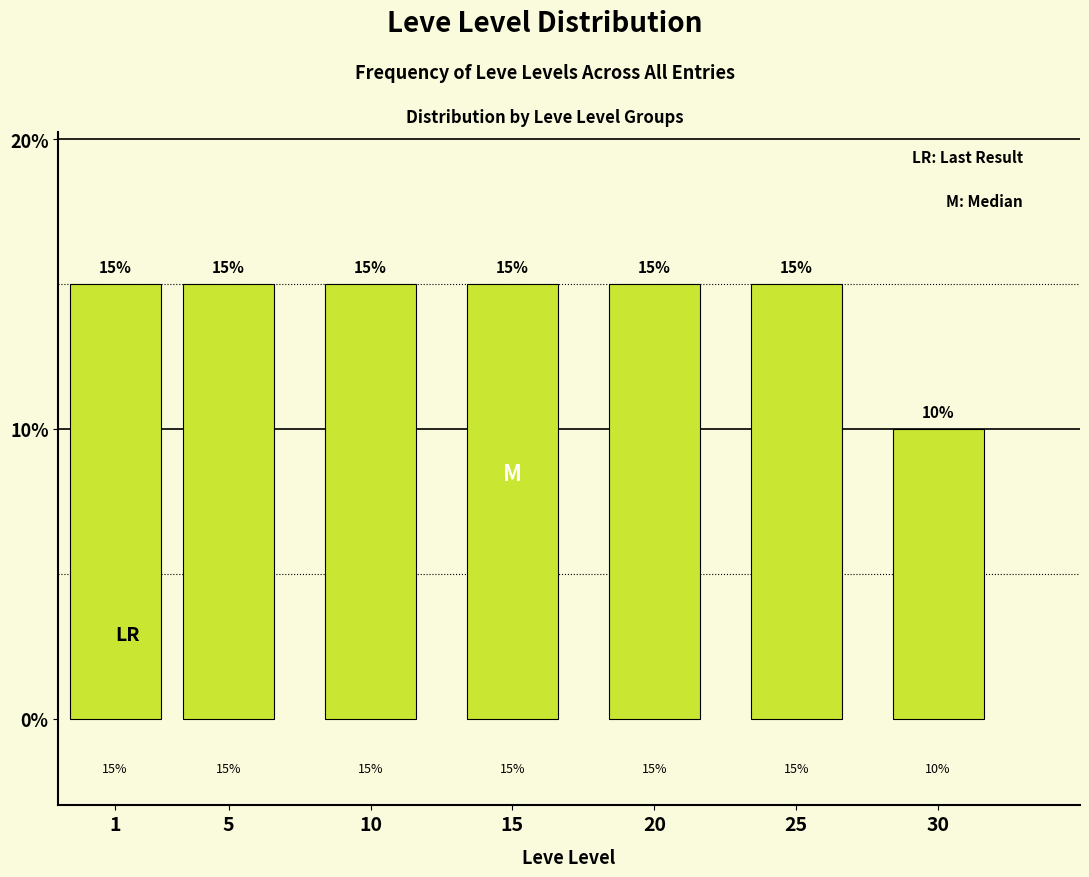

Reading left to right, extract all data points from this chart.

1=15	5=15	10=15	15=15	20=15	25=15	30=10